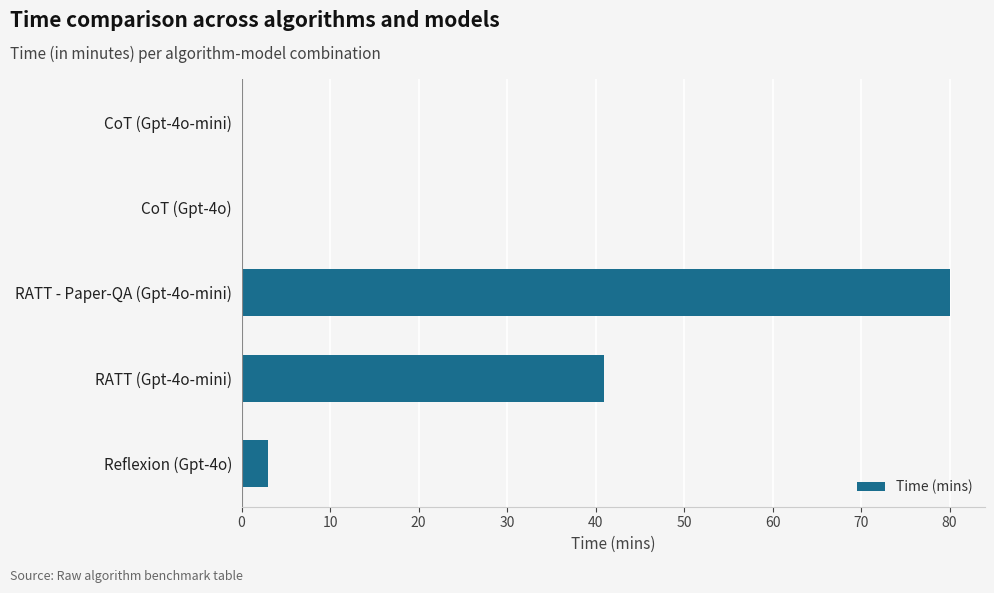

What is the change in value from RATT (Gpt-4o-mini) to Reflexion (Gpt-4o)?

-38.0